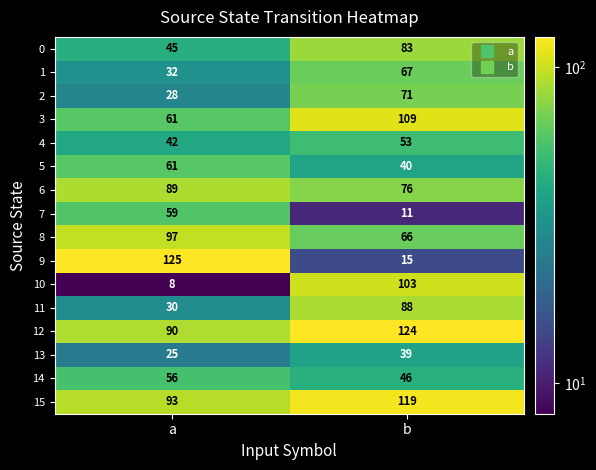

Which series has the largest range (max minus min)?

9